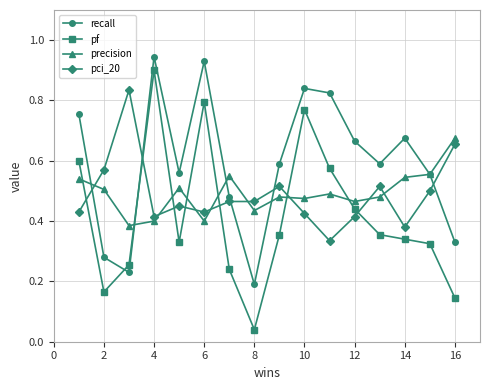

In precision, how many points are lower than both neighbors (excluding endpoints)?

5